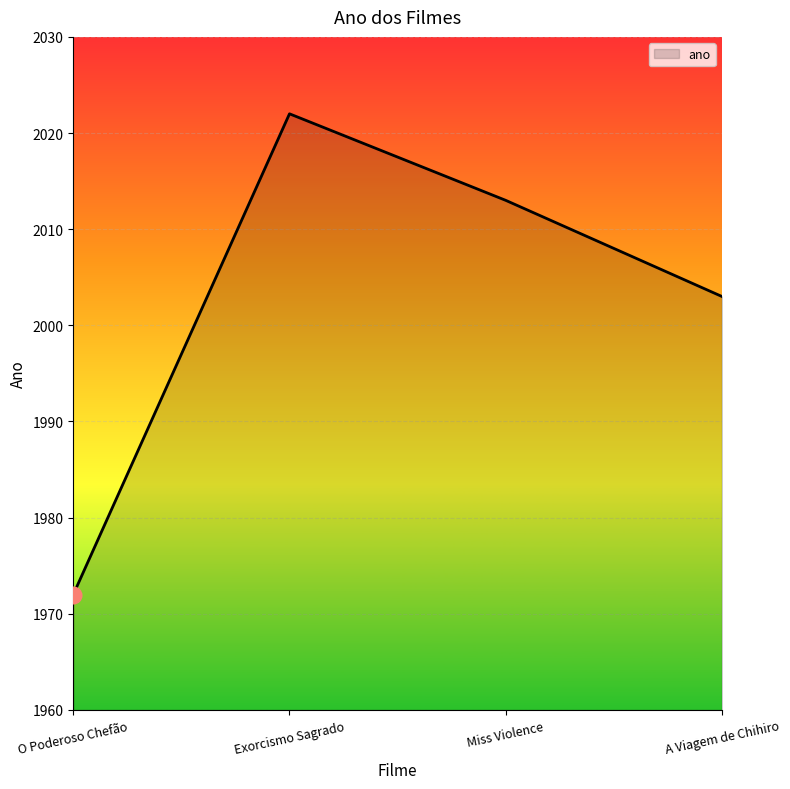

What is the smallest value displayed?

1972